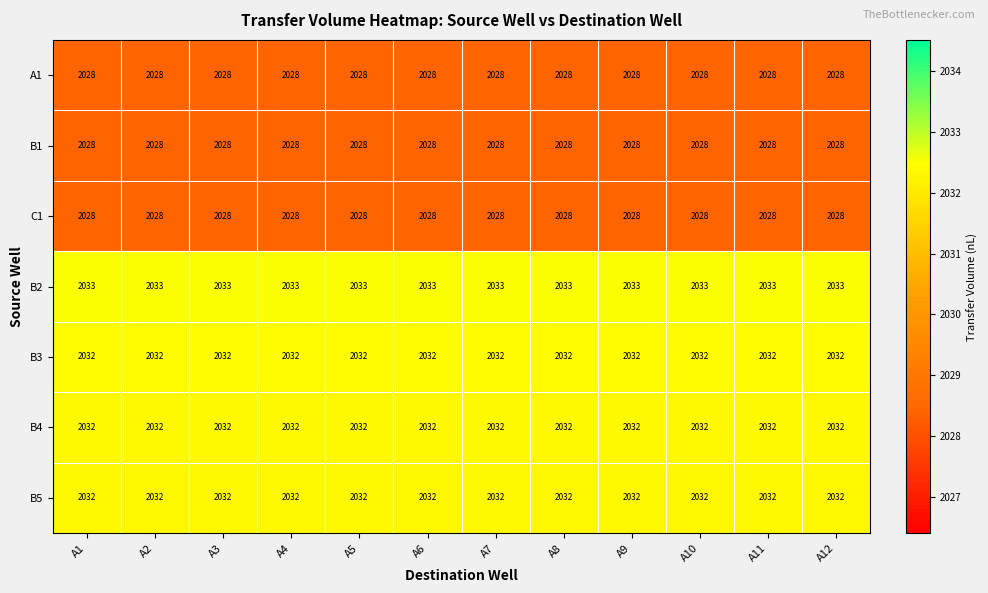

The value of B5 at A10 is 2032. True or false?

True